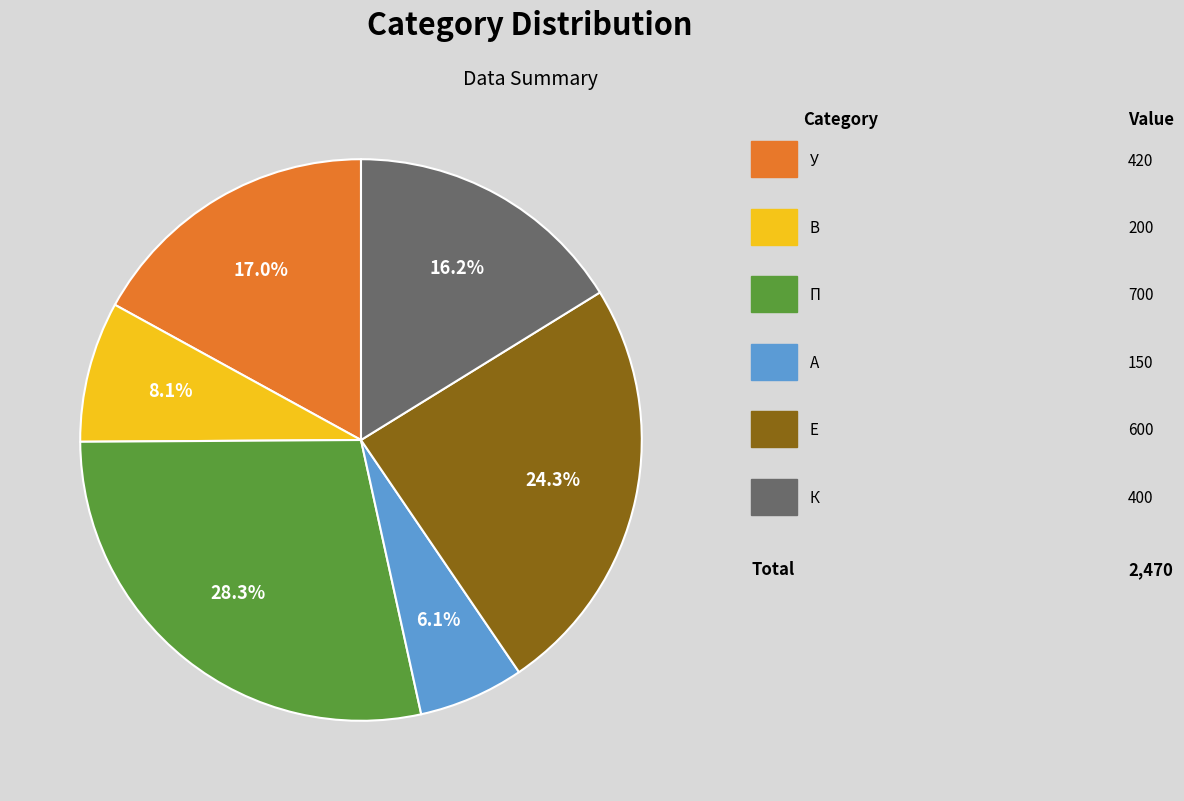

Does any single category account for the majority?

No